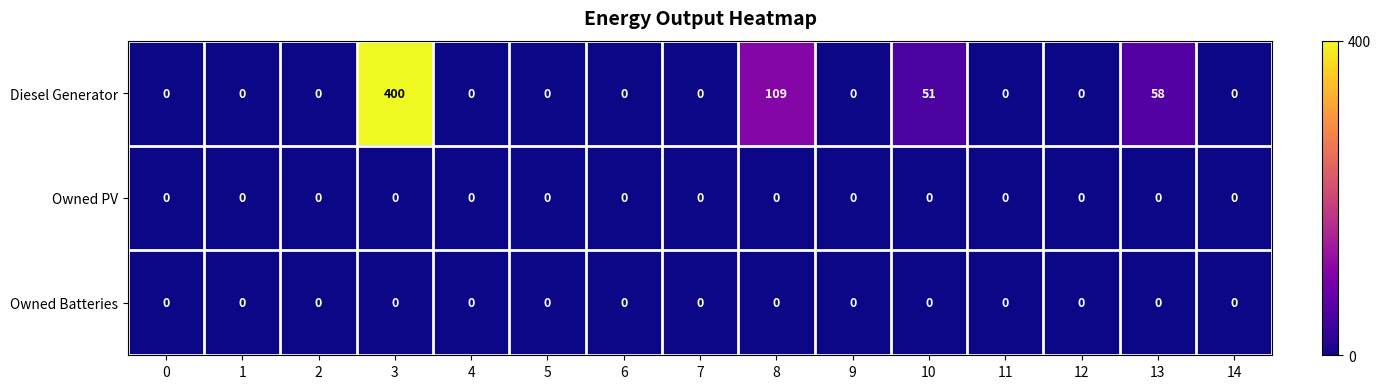

How many series are shown in this chart?

3